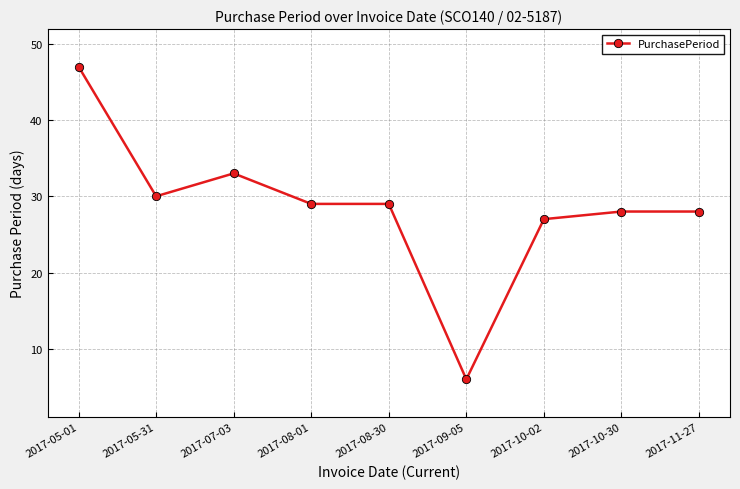

At which category does the data reach its first local peak?

2017-07-03